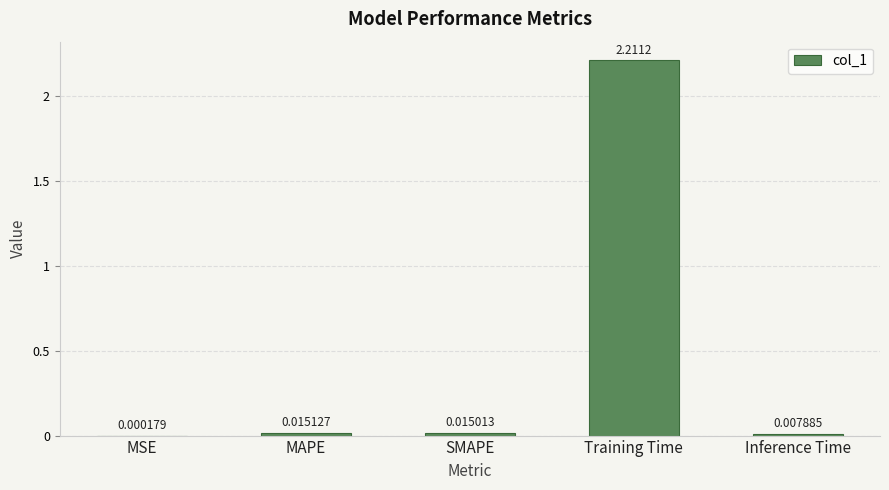

Which has a higher value, MAPE or Training Time?

Training Time